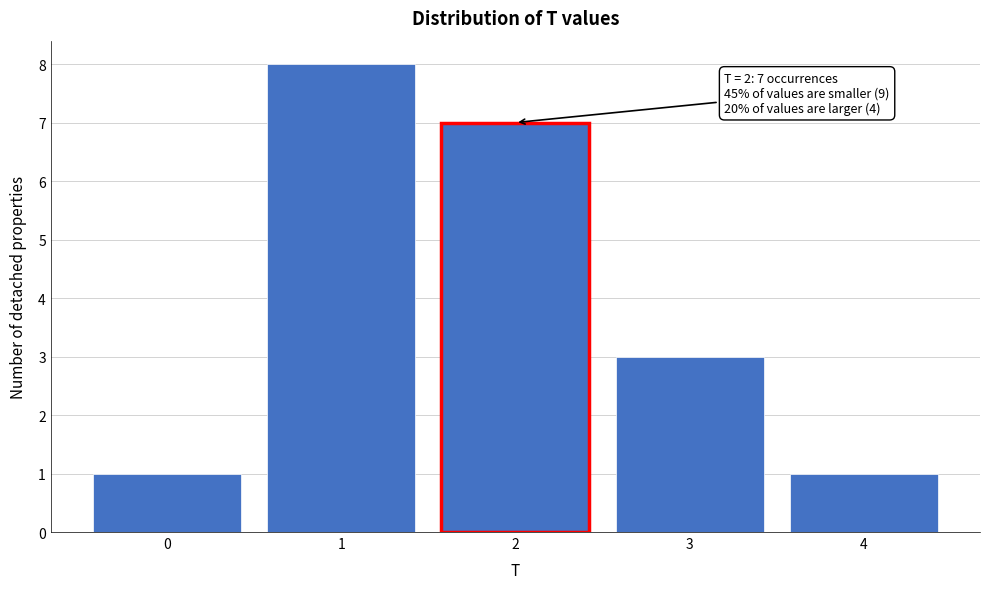

Reading right to left, what are all the values shown in this chart?

4=1	3=3	2=7	1=8	0=1